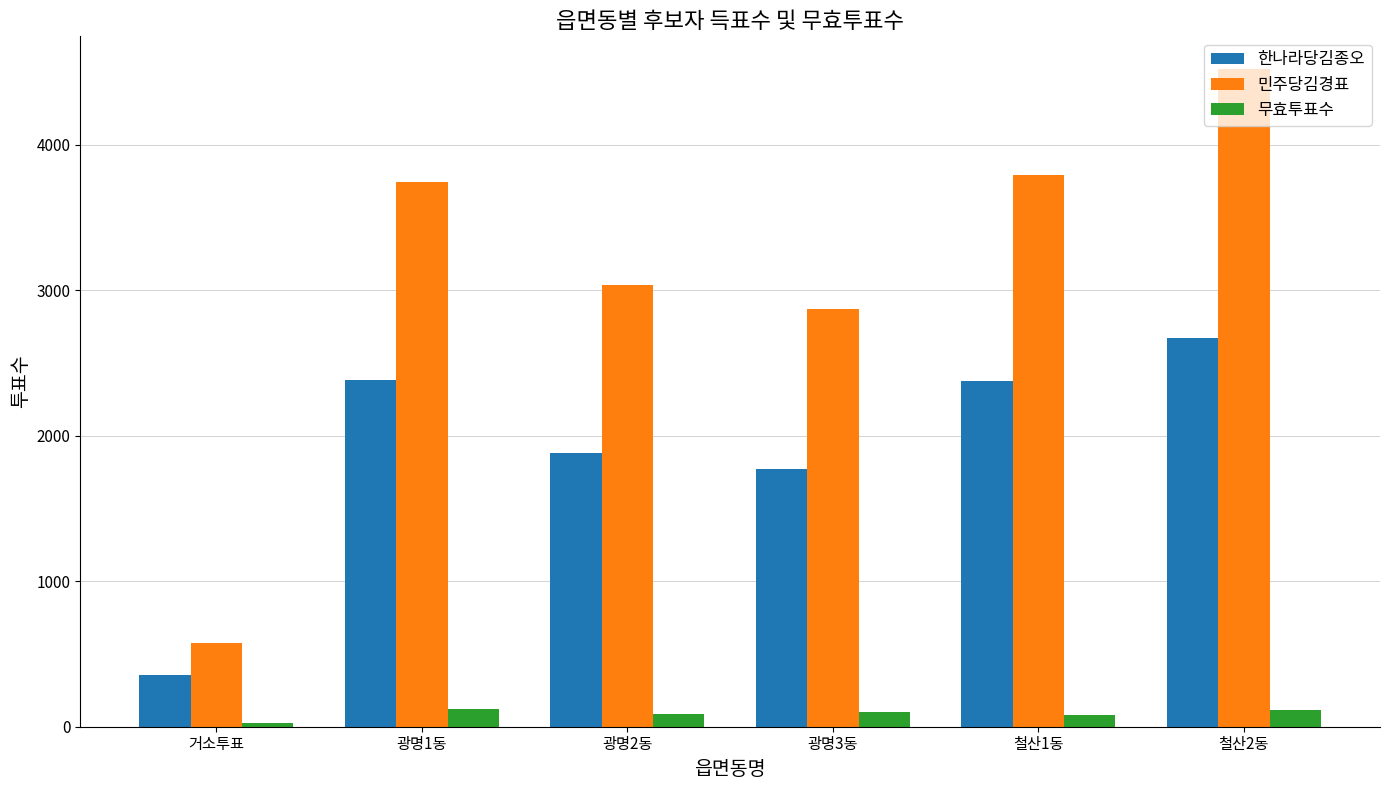

Is the value of 민주당김경표 at 광명1동 greater than the value of 무효투표수 at 광명1동?

Yes